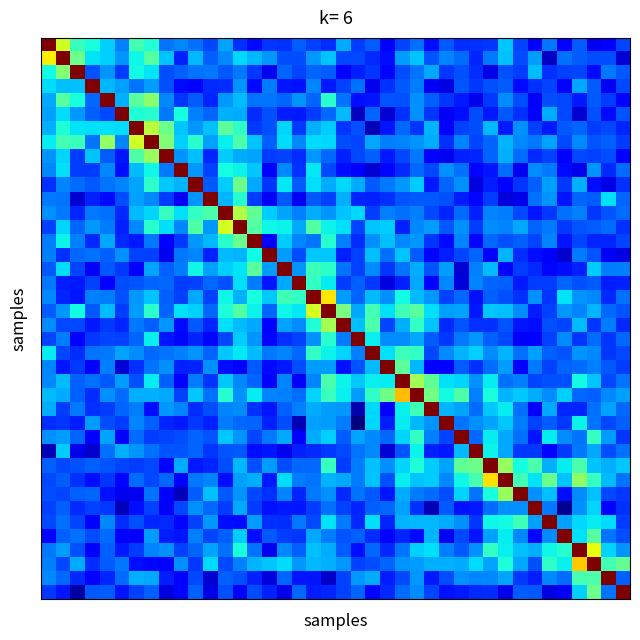

What is the maximum value shown in the chart?

1200.0